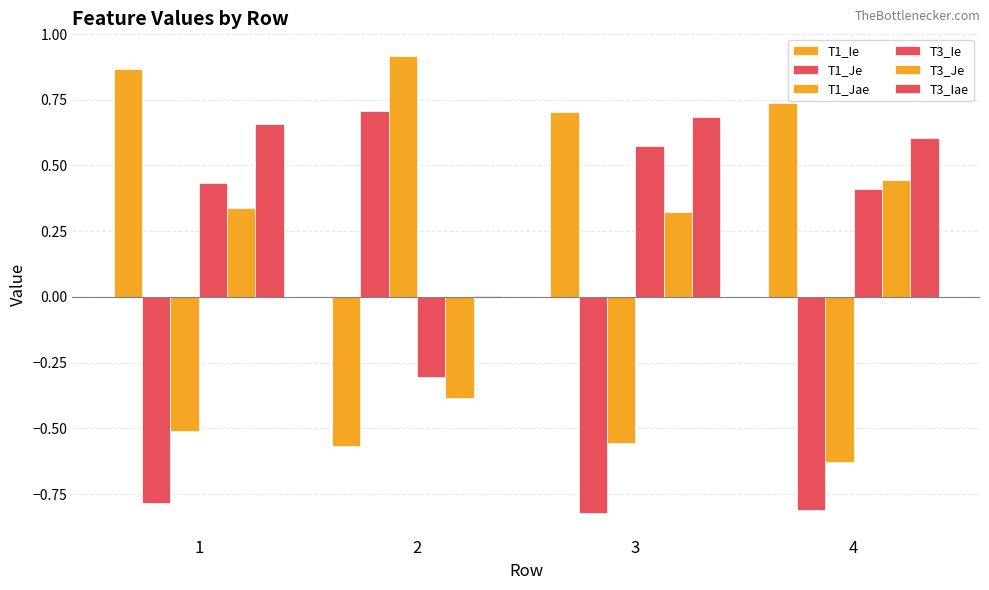

What is the maximum value for T1_Je?

0.7